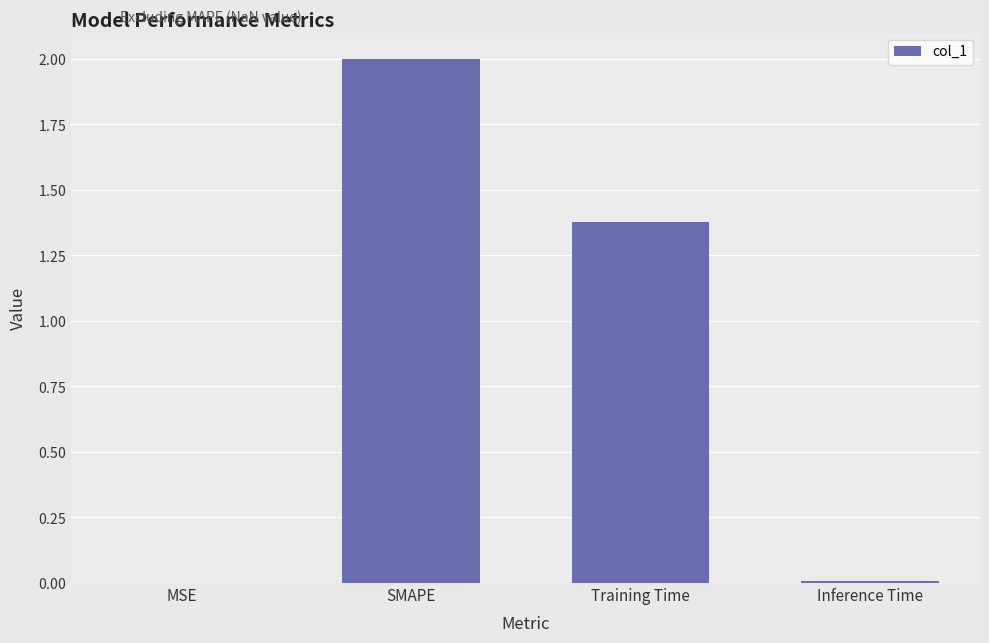

Which label corresponds to the largest value in the chart?

SMAPE